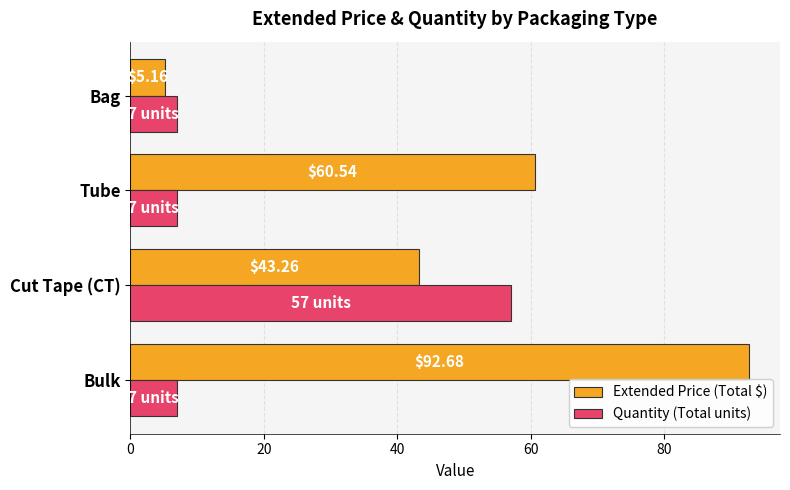

Which label corresponds to the smallest value in the chart?

Bag